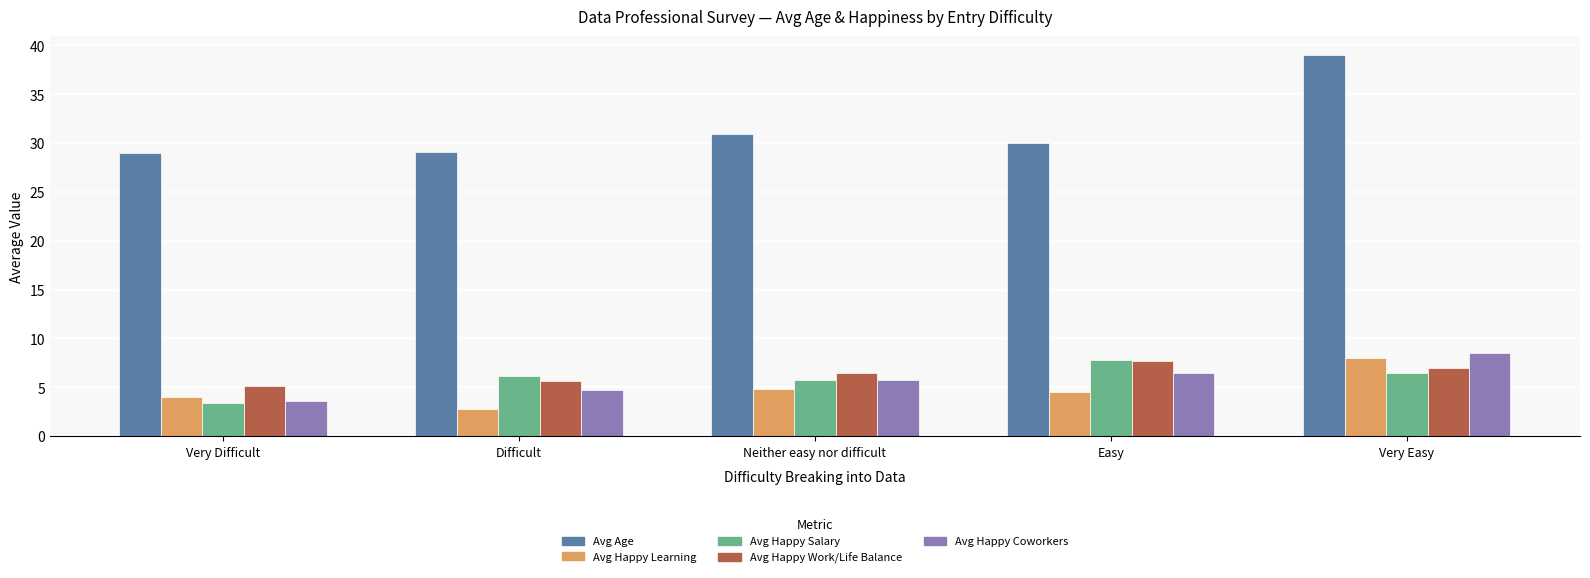

At which category is the sum across all series the highest?

Very Easy